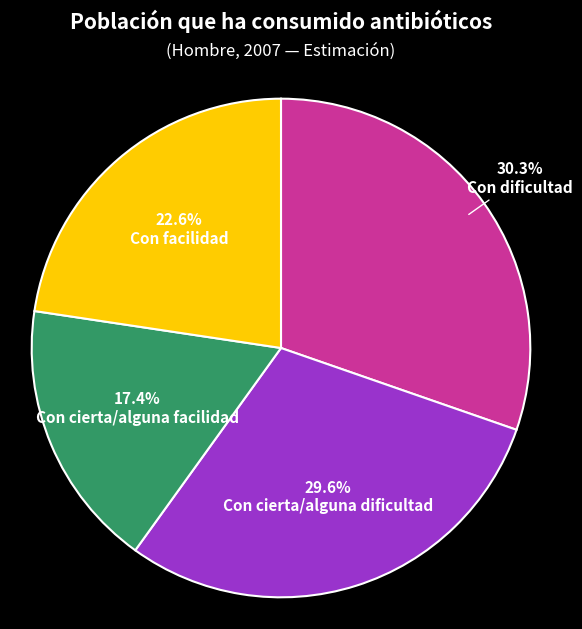

Does Con cierta/alguna dificultad account for over 50% of the chart?

No